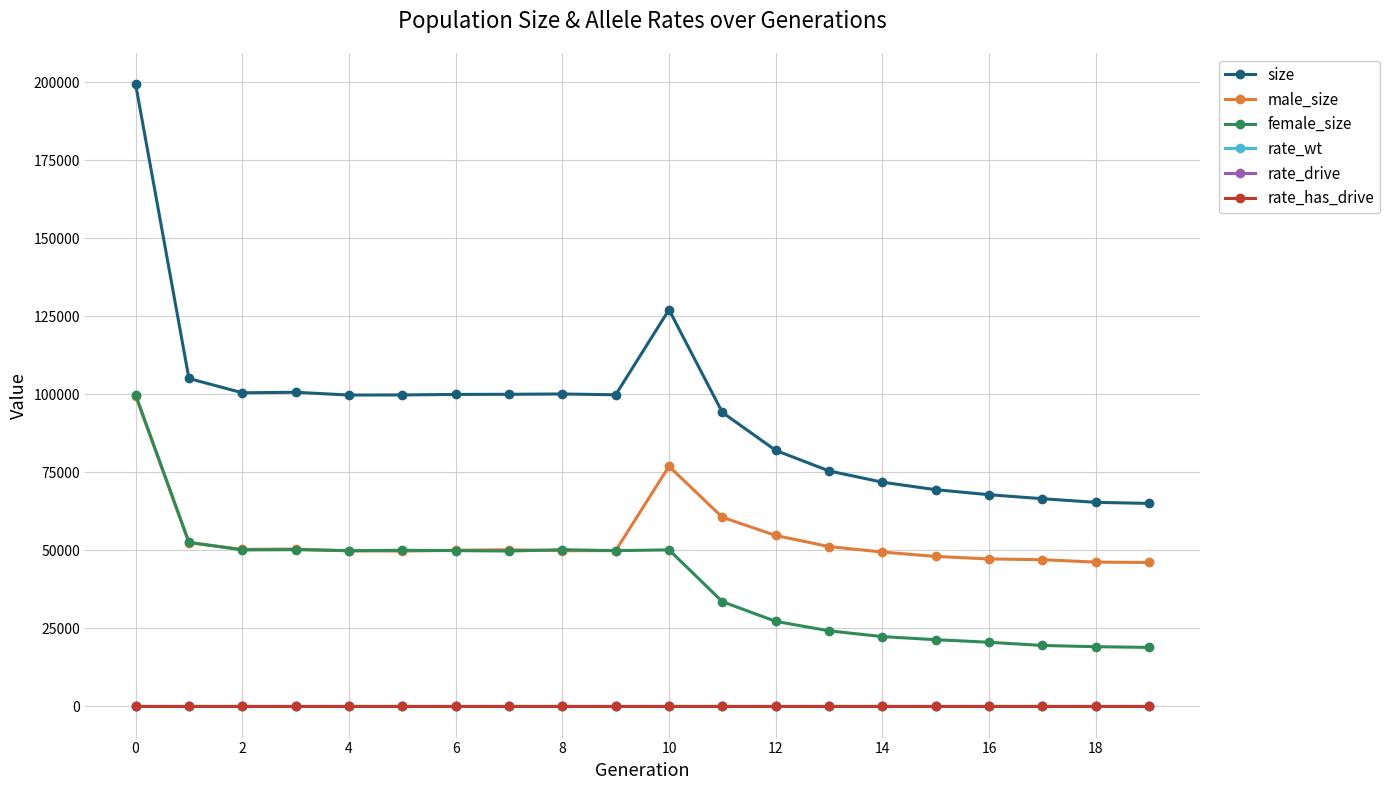

Does the chart have visible grid lines?

Yes